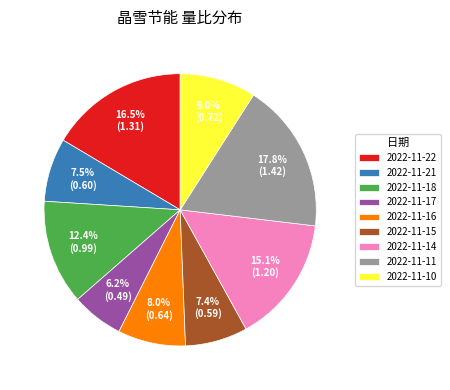

Which category has the biggest portion of the pie?

2022-11-11